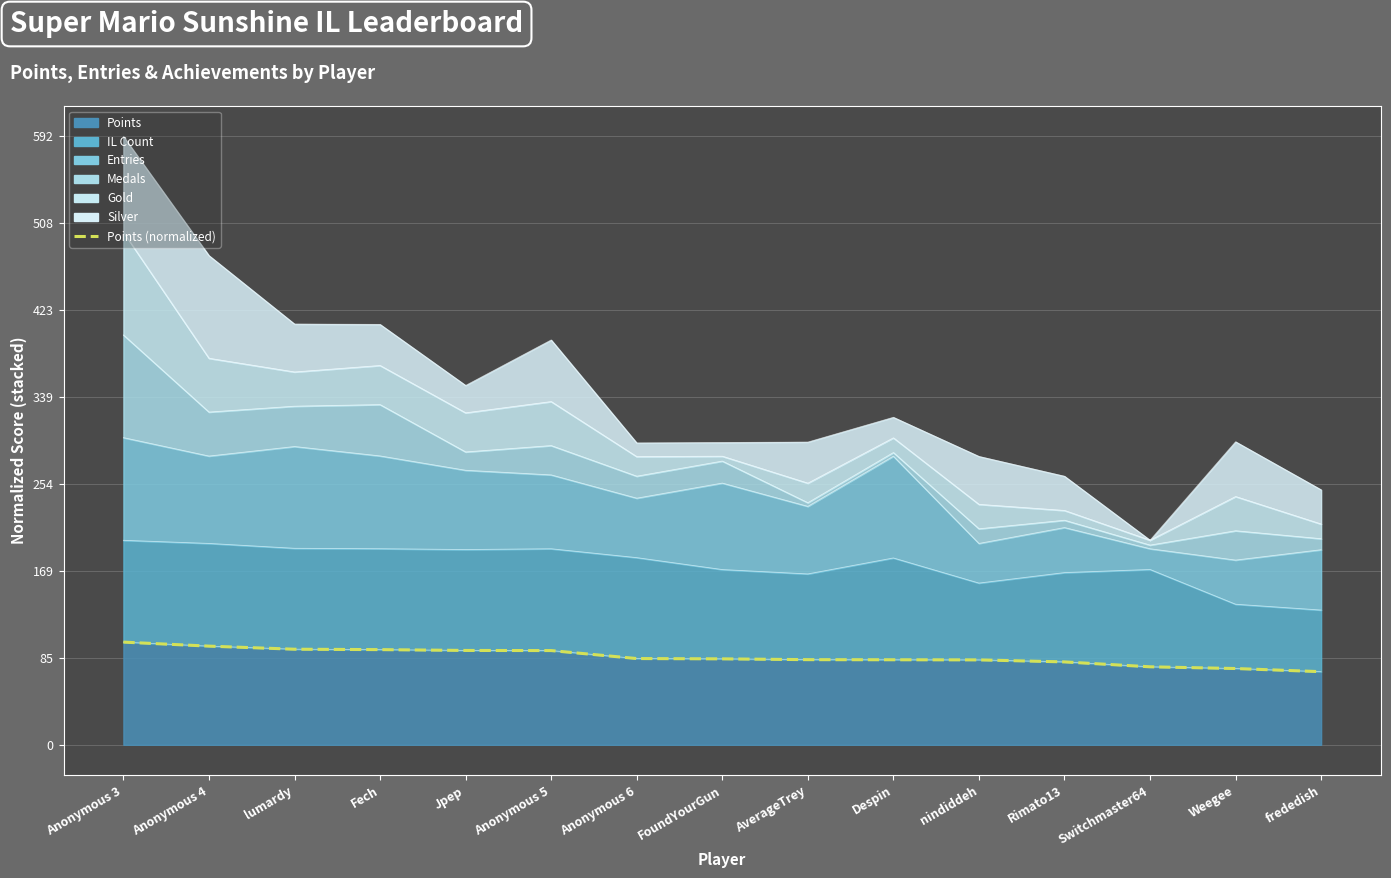

What position from the left is Jpep?

5